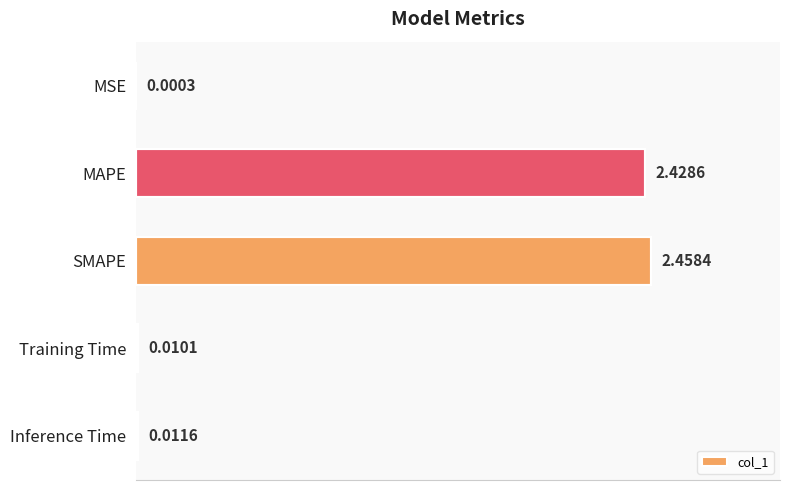

Which label corresponds to the largest value in the chart?

SMAPE